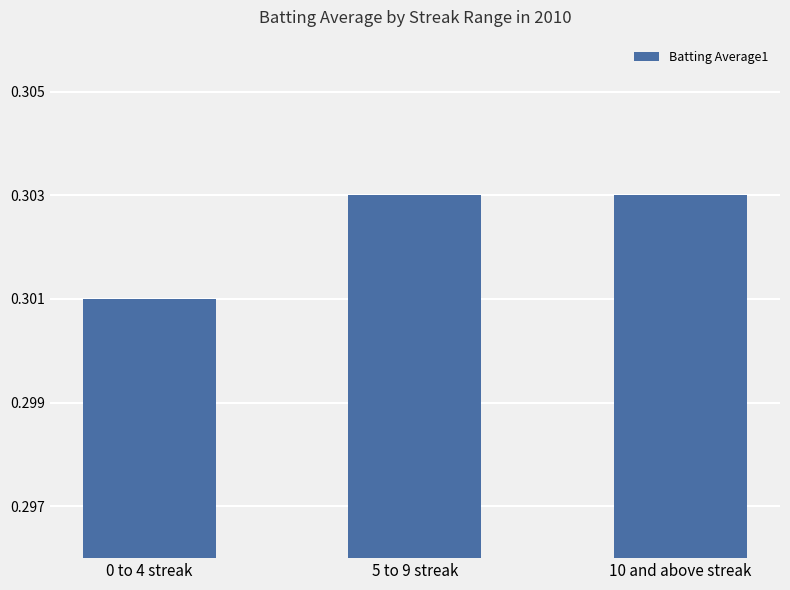

What is the sum of all values?

0.9